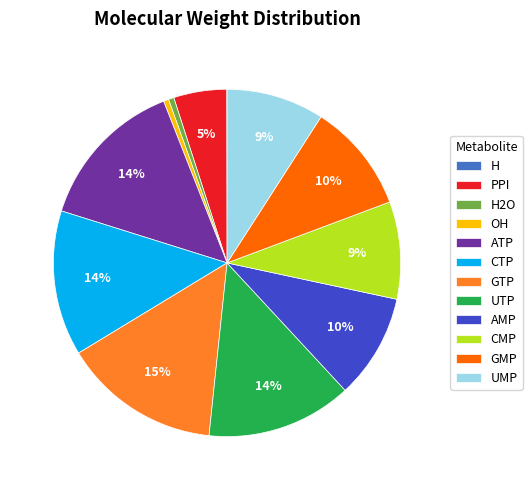

To the nearest percent, what portion does PPI represent?

5%